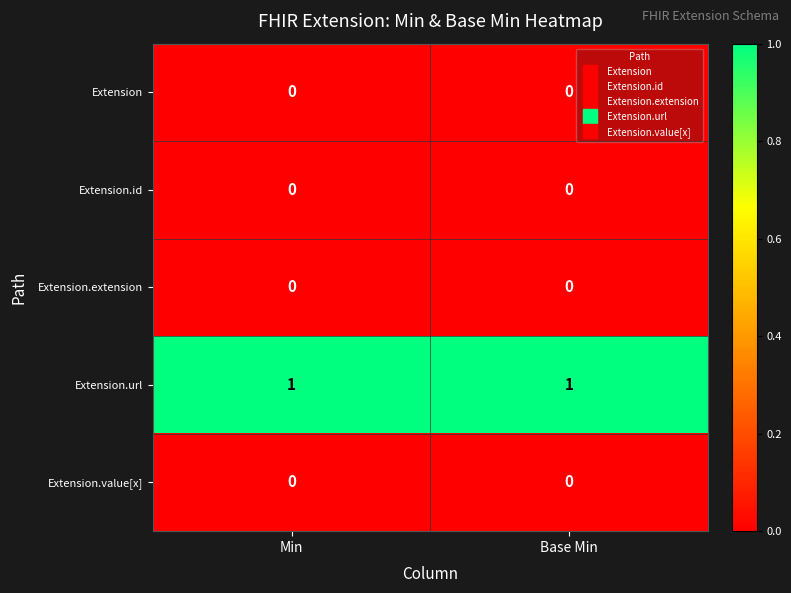

What is the spread (max minus min) of values at Base Min?

1